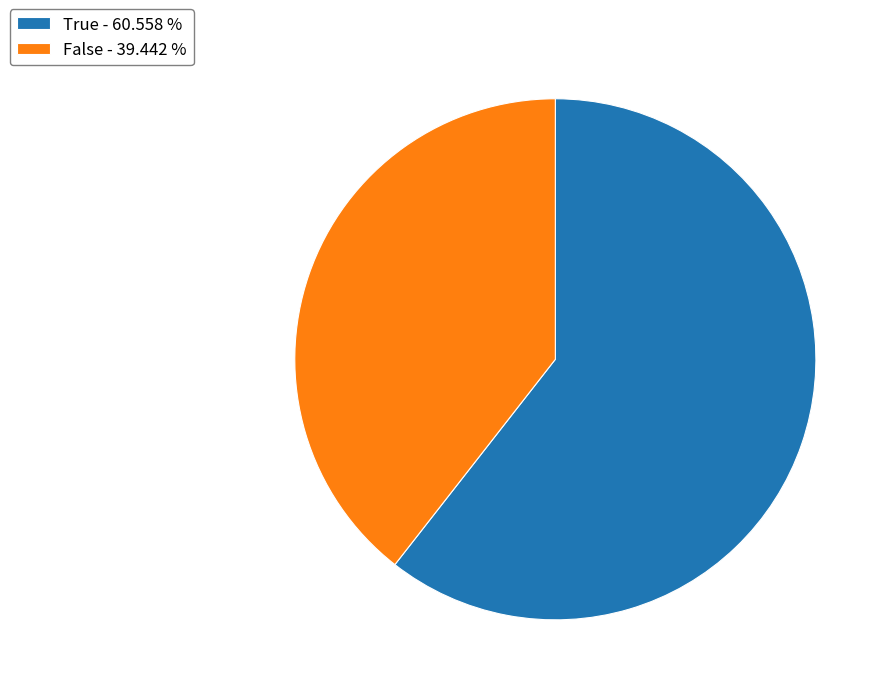

Combined, do False - 39.442 % and True - 60.558 % account for over 50%?

Yes